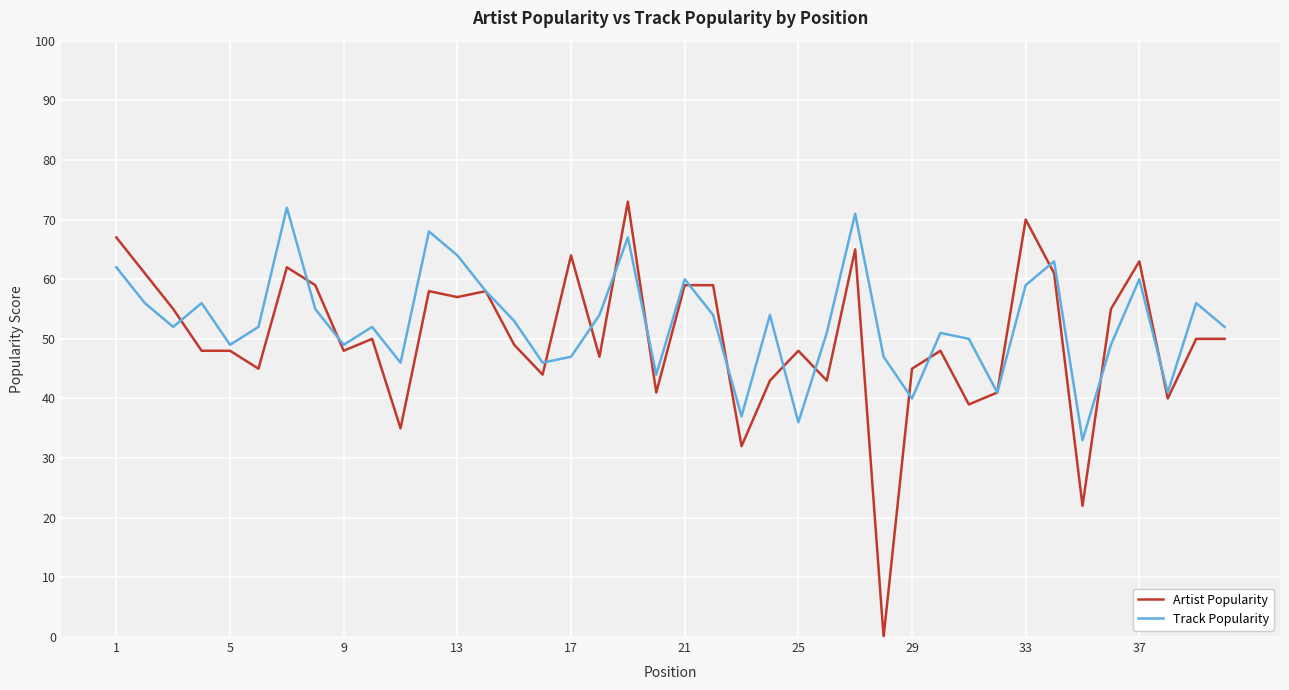

Which series has the widest spread of values?

Artist Popularity